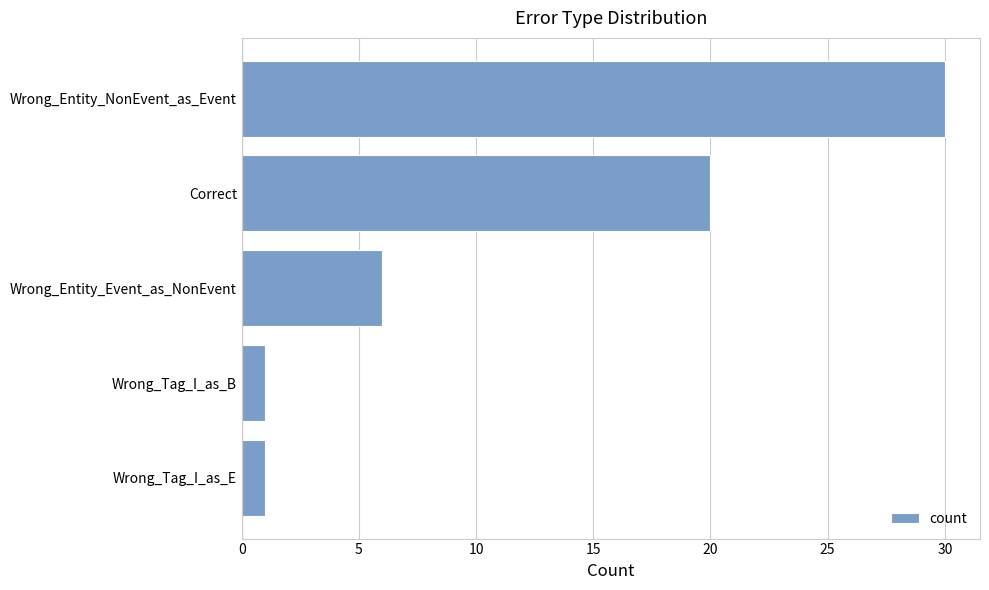

How many values are between 1 and 20?

4